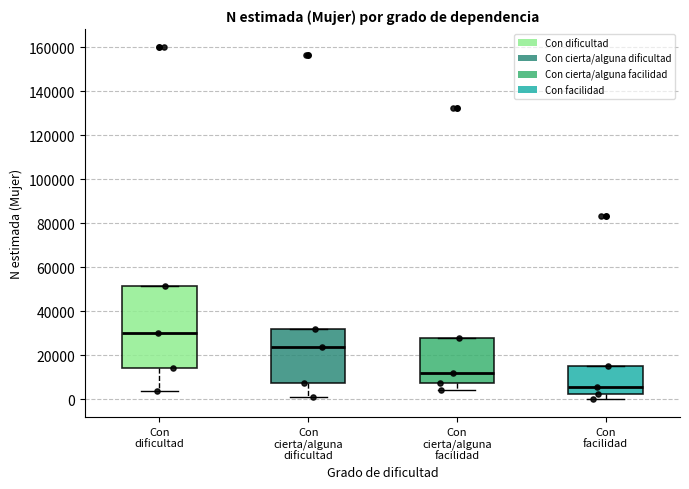

Comparing the boxes themselves (not the whiskers), which one is the tallest?

Con dificultad